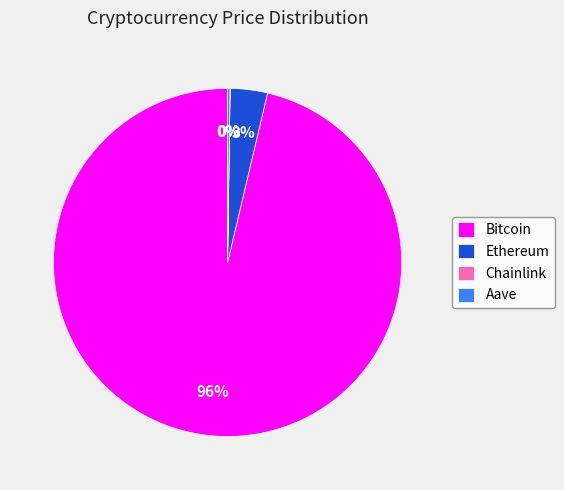

Is it true that Bitcoin is 96% of the pie?

True